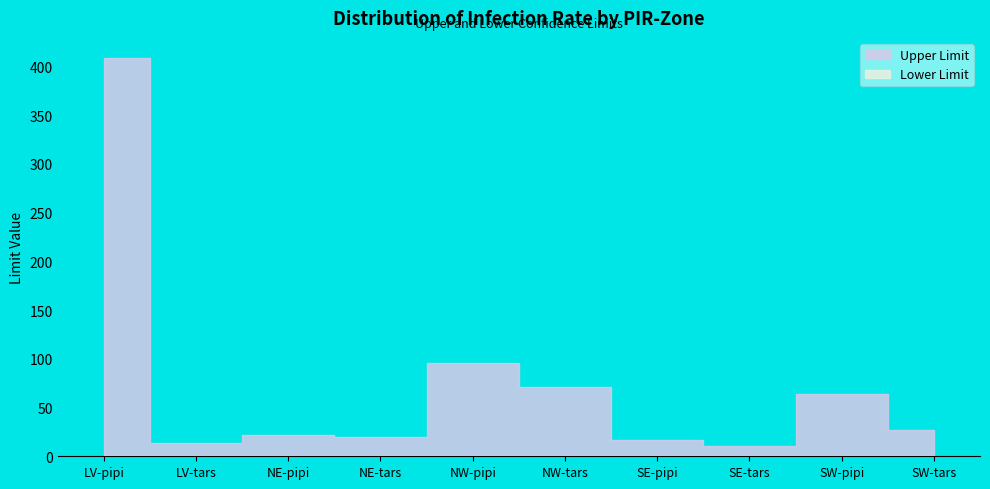

True or false: Upper Limit and Lower Limit intersect in this chart.

False